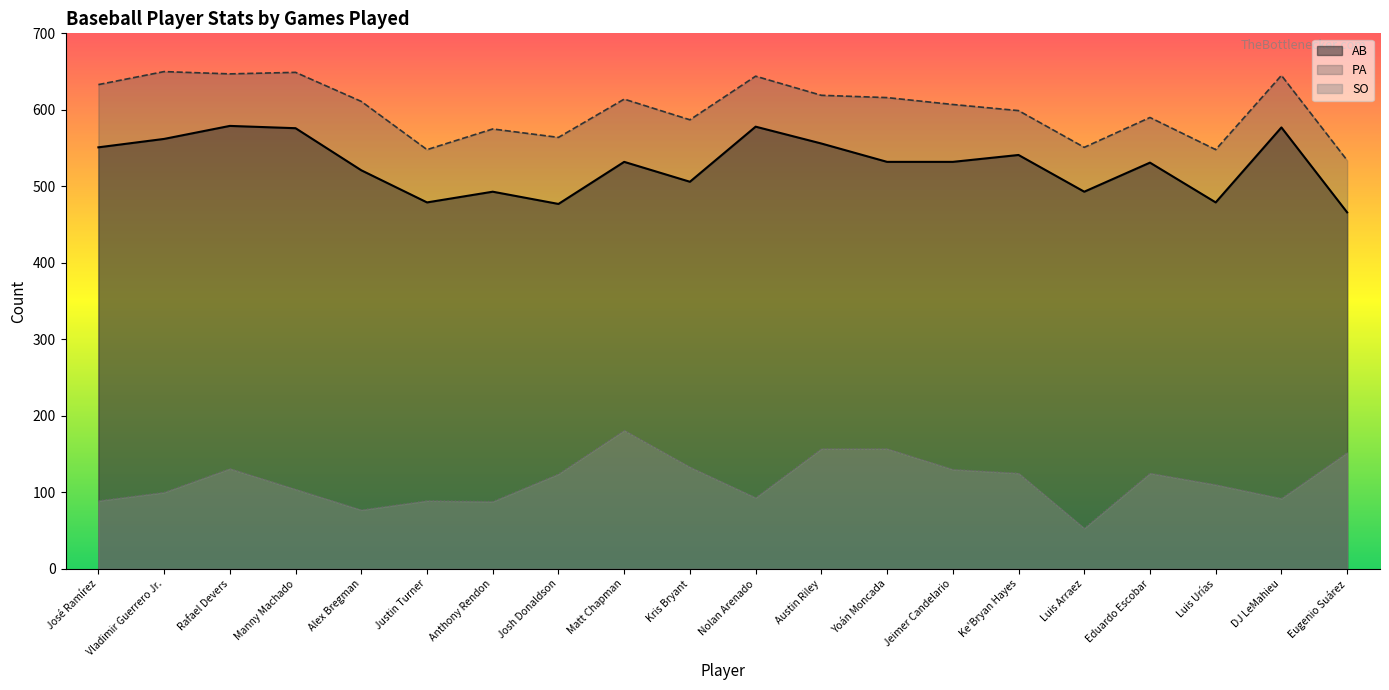

What is the label of the 8th point from the right?

Yoán Moncada